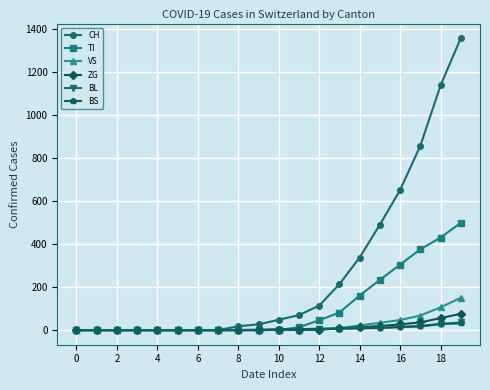

Which series has the largest range (max minus min)?

CH